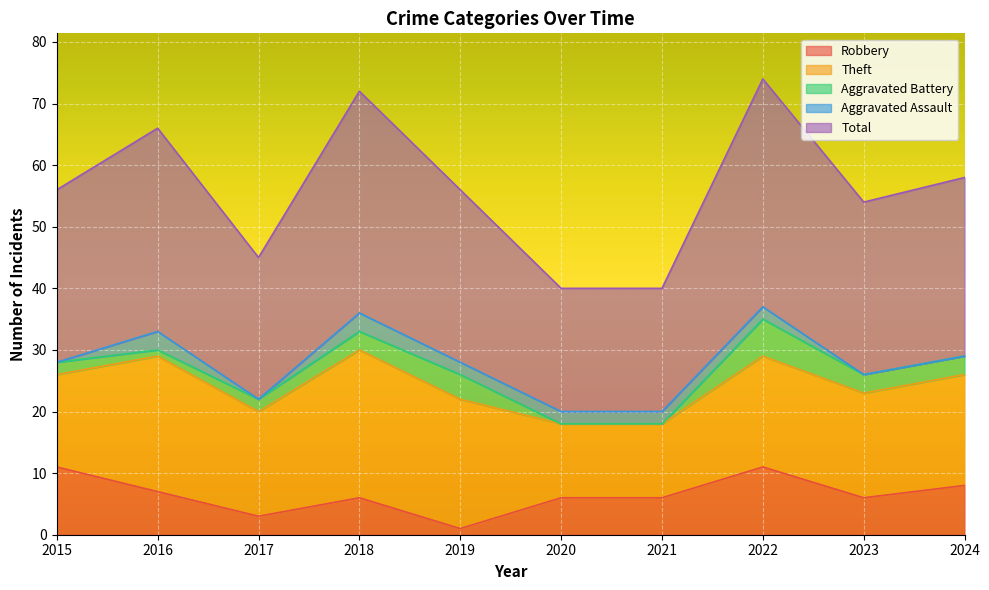

What is the difference between the second highest and minimum values in the Aggravated Assault series?

3